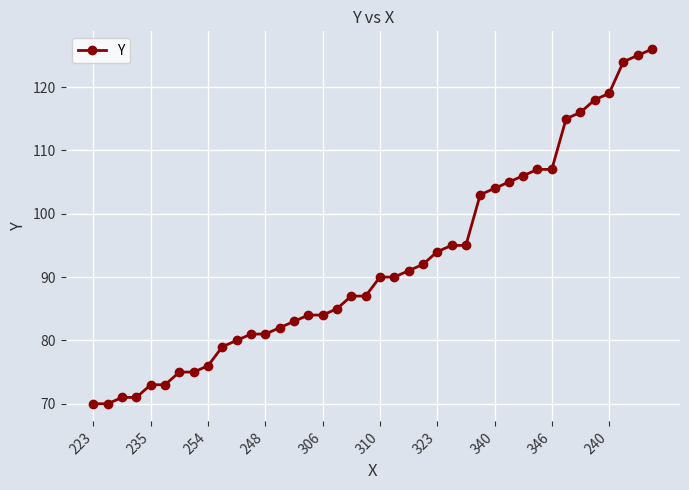

What is the average value?

92